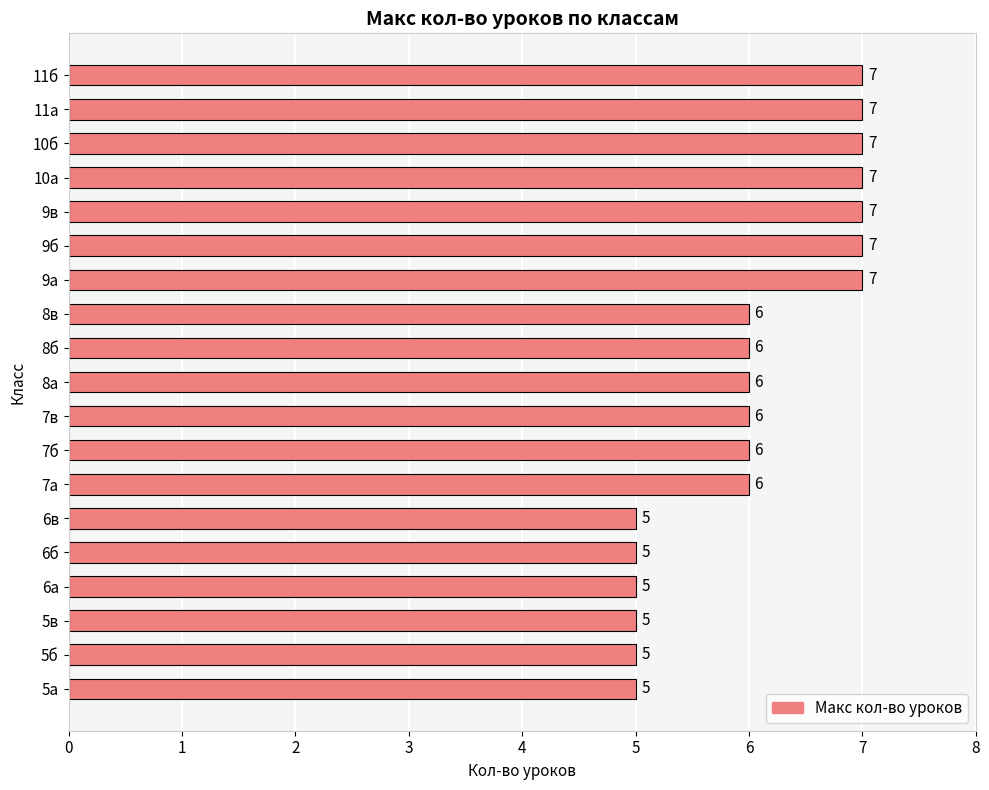

What is the change in value from 8а to 10а?

+1